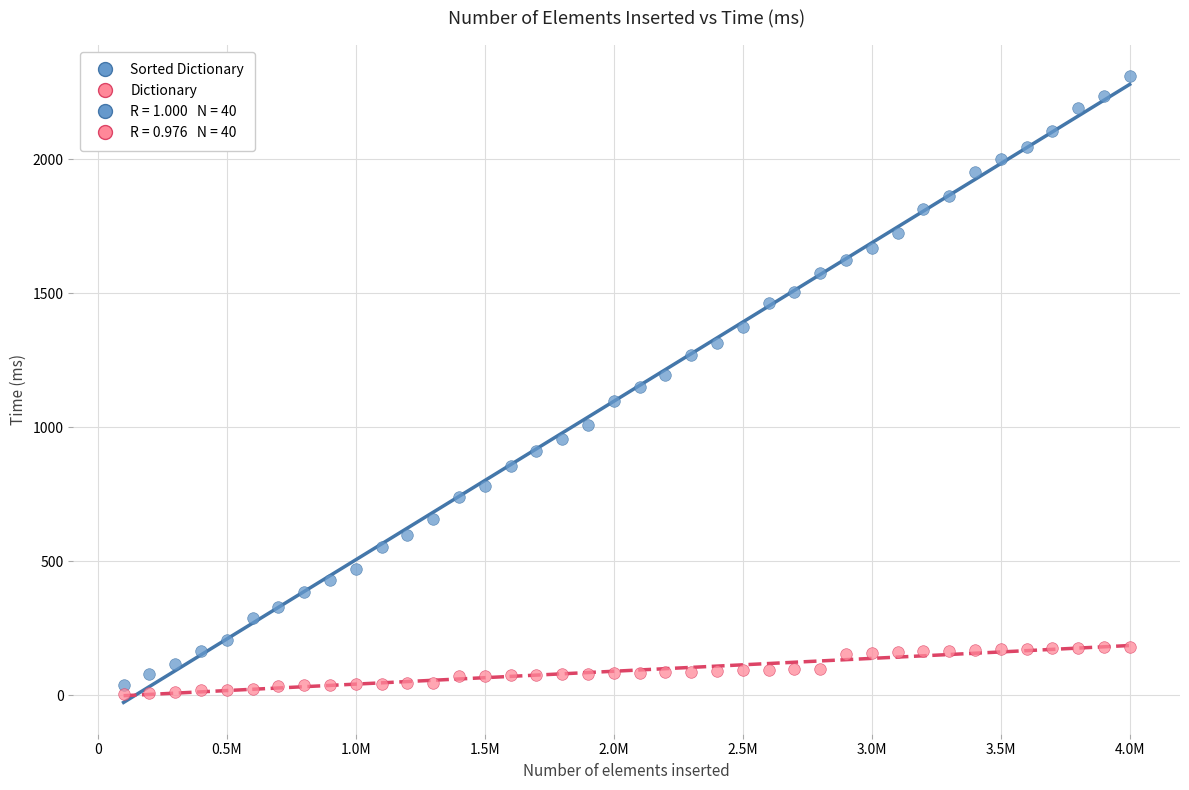

Which series contains the lowest Y value?

Dictionary